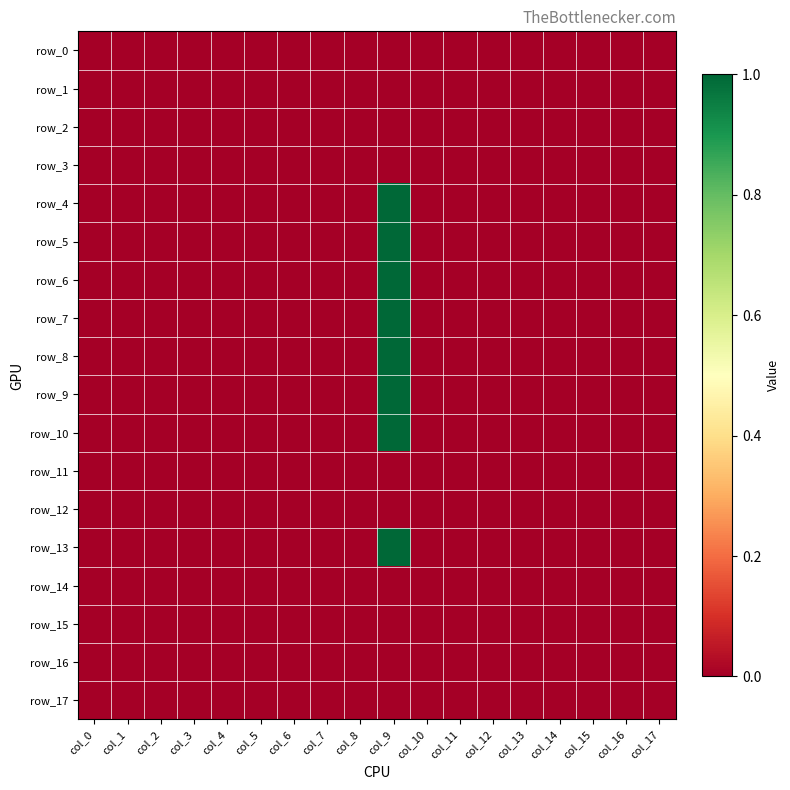

Reading left to right, transcribe all the data shown in this chart.

row_0: col_0=0	col_1=0	col_2=0	col_3=0	col_4=0	col_5=0	col_6=0	col_7=0	col_8=0	col_9=0	col_10=0	col_11=0	col_12=0	col_13=0	col_14=0	col_15=0	col_16=0	col_17=0
row_1: col_0=0	col_1=0	col_2=0	col_3=0	col_4=0	col_5=0	col_6=0	col_7=0	col_8=0	col_9=0	col_10=0	col_11=0	col_12=0	col_13=0	col_14=0	col_15=0	col_16=0	col_17=0
row_2: col_0=0	col_1=0	col_2=0	col_3=0	col_4=0	col_5=0	col_6=0	col_7=0	col_8=0	col_9=0	col_10=0	col_11=0	col_12=0	col_13=0	col_14=0	col_15=0	col_16=0	col_17=0
row_3: col_0=0	col_1=0	col_2=0	col_3=0	col_4=0	col_5=0	col_6=0	col_7=0	col_8=0	col_9=0	col_10=0	col_11=0	col_12=0	col_13=0	col_14=0	col_15=0	col_16=0	col_17=0
row_4: col_0=0	col_1=0	col_2=0	col_3=0	col_4=0	col_5=0	col_6=0	col_7=0	col_8=0	col_9=1	col_10=0	col_11=0	col_12=0	col_13=0	col_14=0	col_15=0	col_16=0	col_17=0
row_5: col_0=0	col_1=0	col_2=0	col_3=0	col_4=0	col_5=0	col_6=0	col_7=0	col_8=0	col_9=1	col_10=0	col_11=0	col_12=0	col_13=0	col_14=0	col_15=0	col_16=0	col_17=0
row_6: col_0=0	col_1=0	col_2=0	col_3=0	col_4=0	col_5=0	col_6=0	col_7=0	col_8=0	col_9=1	col_10=0	col_11=0	col_12=0	col_13=0	col_14=0	col_15=0	col_16=0	col_17=0
row_7: col_0=0	col_1=0	col_2=0	col_3=0	col_4=0	col_5=0	col_6=0	col_7=0	col_8=0	col_9=1	col_10=0	col_11=0	col_12=0	col_13=0	col_14=0	col_15=0	col_16=0	col_17=0
row_8: col_0=0	col_1=0	col_2=0	col_3=0	col_4=0	col_5=0	col_6=0	col_7=0	col_8=0	col_9=1	col_10=0	col_11=0	col_12=0	col_13=0	col_14=0	col_15=0	col_16=0	col_17=0
row_9: col_0=0	col_1=0	col_2=0	col_3=0	col_4=0	col_5=0	col_6=0	col_7=0	col_8=0	col_9=1	col_10=0	col_11=0	col_12=0	col_13=0	col_14=0	col_15=0	col_16=0	col_17=0
row_10: col_0=0	col_1=0	col_2=0	col_3=0	col_4=0	col_5=0	col_6=0	col_7=0	col_8=0	col_9=1	col_10=0	col_11=0	col_12=0	col_13=0	col_14=0	col_15=0	col_16=0	col_17=0
row_11: col_0=0	col_1=0	col_2=0	col_3=0	col_4=0	col_5=0	col_6=0	col_7=0	col_8=0	col_9=0	col_10=0	col_11=0	col_12=0	col_13=0	col_14=0	col_15=0	col_16=0	col_17=0
row_12: col_0=0	col_1=0	col_2=0	col_3=0	col_4=0	col_5=0	col_6=0	col_7=0	col_8=0	col_9=0	col_10=0	col_11=0	col_12=0	col_13=0	col_14=0	col_15=0	col_16=0	col_17=0
row_13: col_0=0	col_1=0	col_2=0	col_3=0	col_4=0	col_5=0	col_6=0	col_7=0	col_8=0	col_9=1	col_10=0	col_11=0	col_12=0	col_13=0	col_14=0	col_15=0	col_16=0	col_17=0
row_14: col_0=0	col_1=0	col_2=0	col_3=0	col_4=0	col_5=0	col_6=0	col_7=0	col_8=0	col_9=0	col_10=0	col_11=0	col_12=0	col_13=0	col_14=0	col_15=0	col_16=0	col_17=0
row_15: col_0=0	col_1=0	col_2=0	col_3=0	col_4=0	col_5=0	col_6=0	col_7=0	col_8=0	col_9=0	col_10=0	col_11=0	col_12=0	col_13=0	col_14=0	col_15=0	col_16=0	col_17=0
row_16: col_0=0	col_1=0	col_2=0	col_3=0	col_4=0	col_5=0	col_6=0	col_7=0	col_8=0	col_9=0	col_10=0	col_11=0	col_12=0	col_13=0	col_14=0	col_15=0	col_16=0	col_17=0
row_17: col_0=0	col_1=0	col_2=0	col_3=0	col_4=0	col_5=0	col_6=0	col_7=0	col_8=0	col_9=0	col_10=0	col_11=0	col_12=0	col_13=0	col_14=0	col_15=0	col_16=0	col_17=0